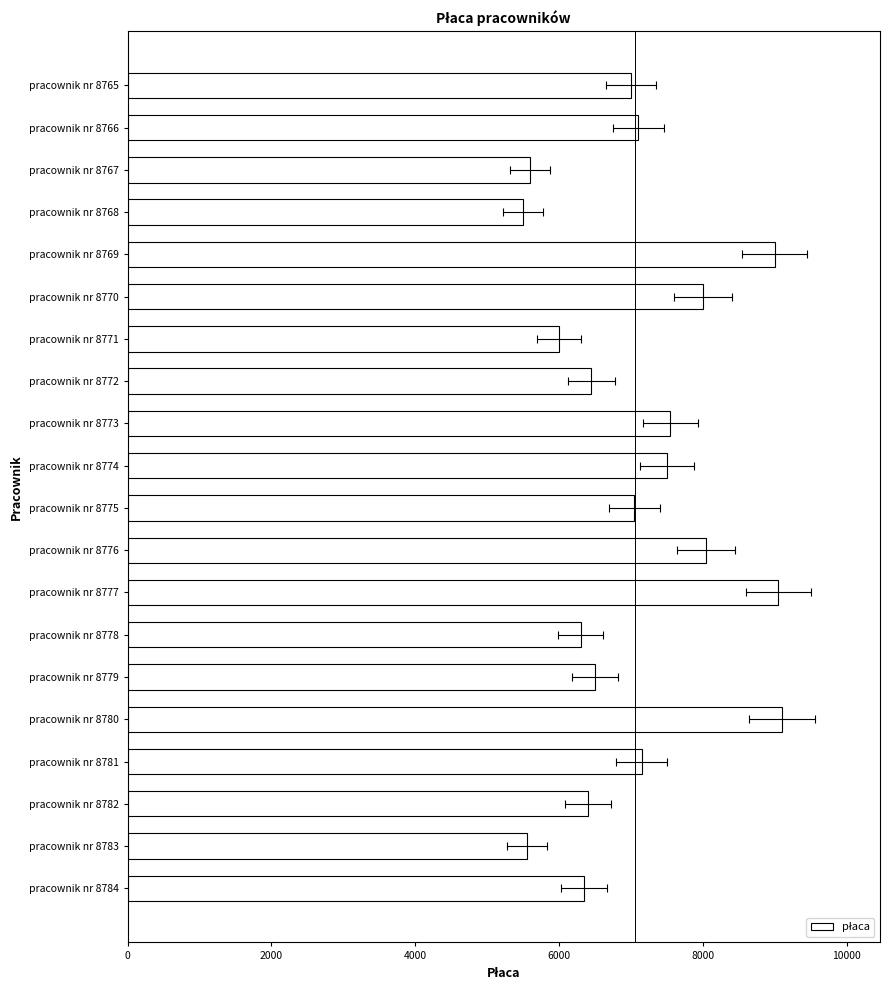

What is the change in value from pracownik nr 8772 to pracownik nr 8778?

-150